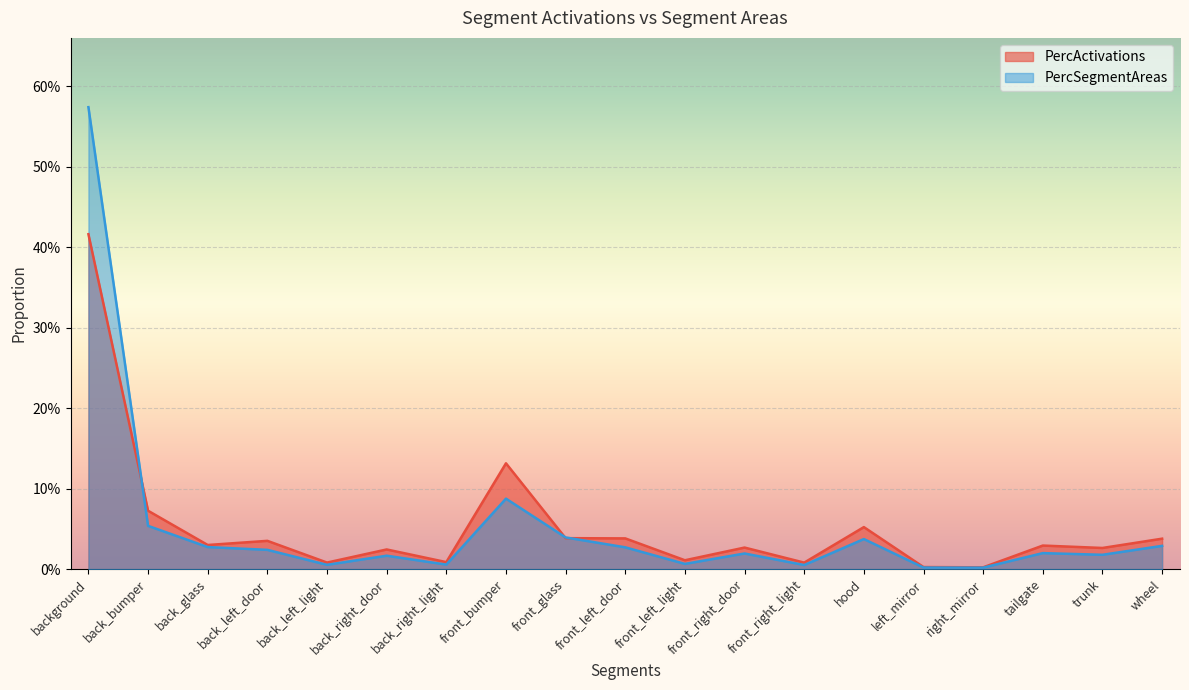

Count the number of categories in the chart.

19